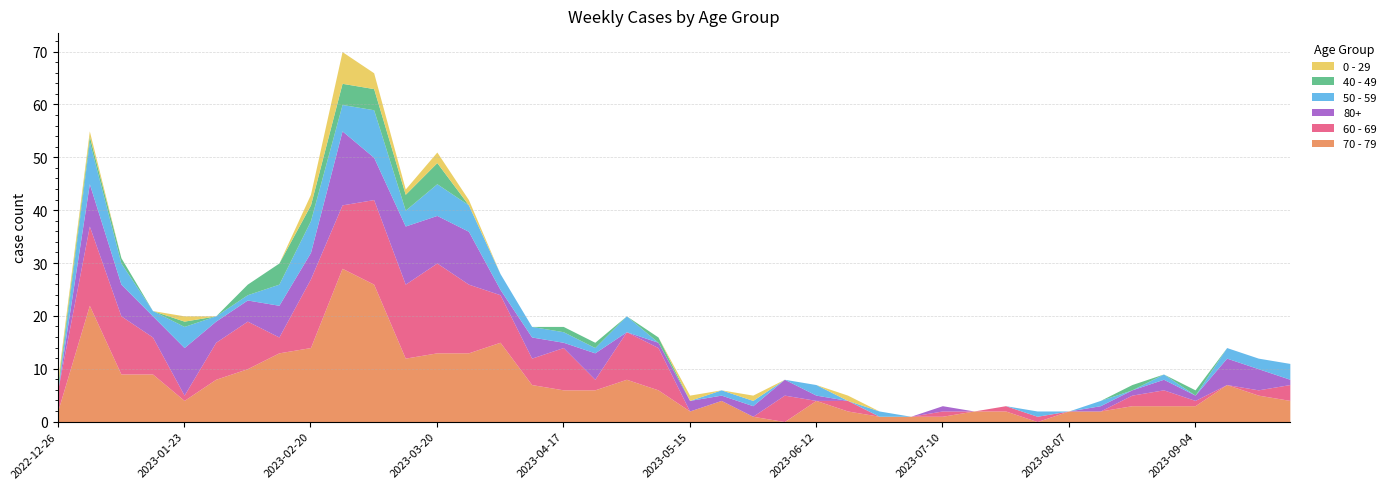

Rank the series at 2023-06-19 from highest to lowest value.

60 - 69, 70 - 79, 0 - 29, 40 - 49, 50 - 59, 80+